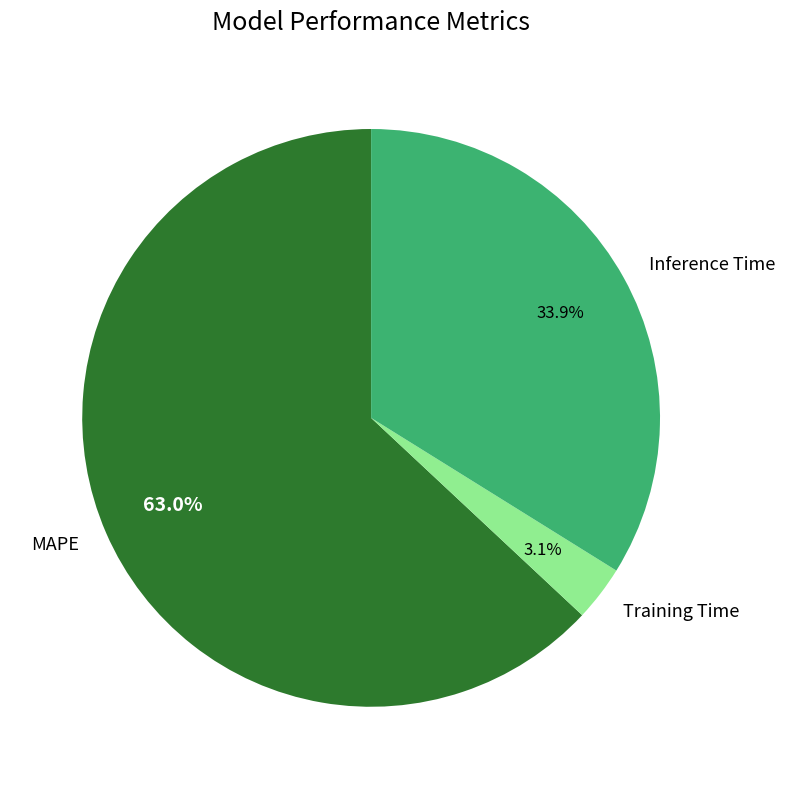

Do Inference Time and Training Time together represent more than half of the pie?

No